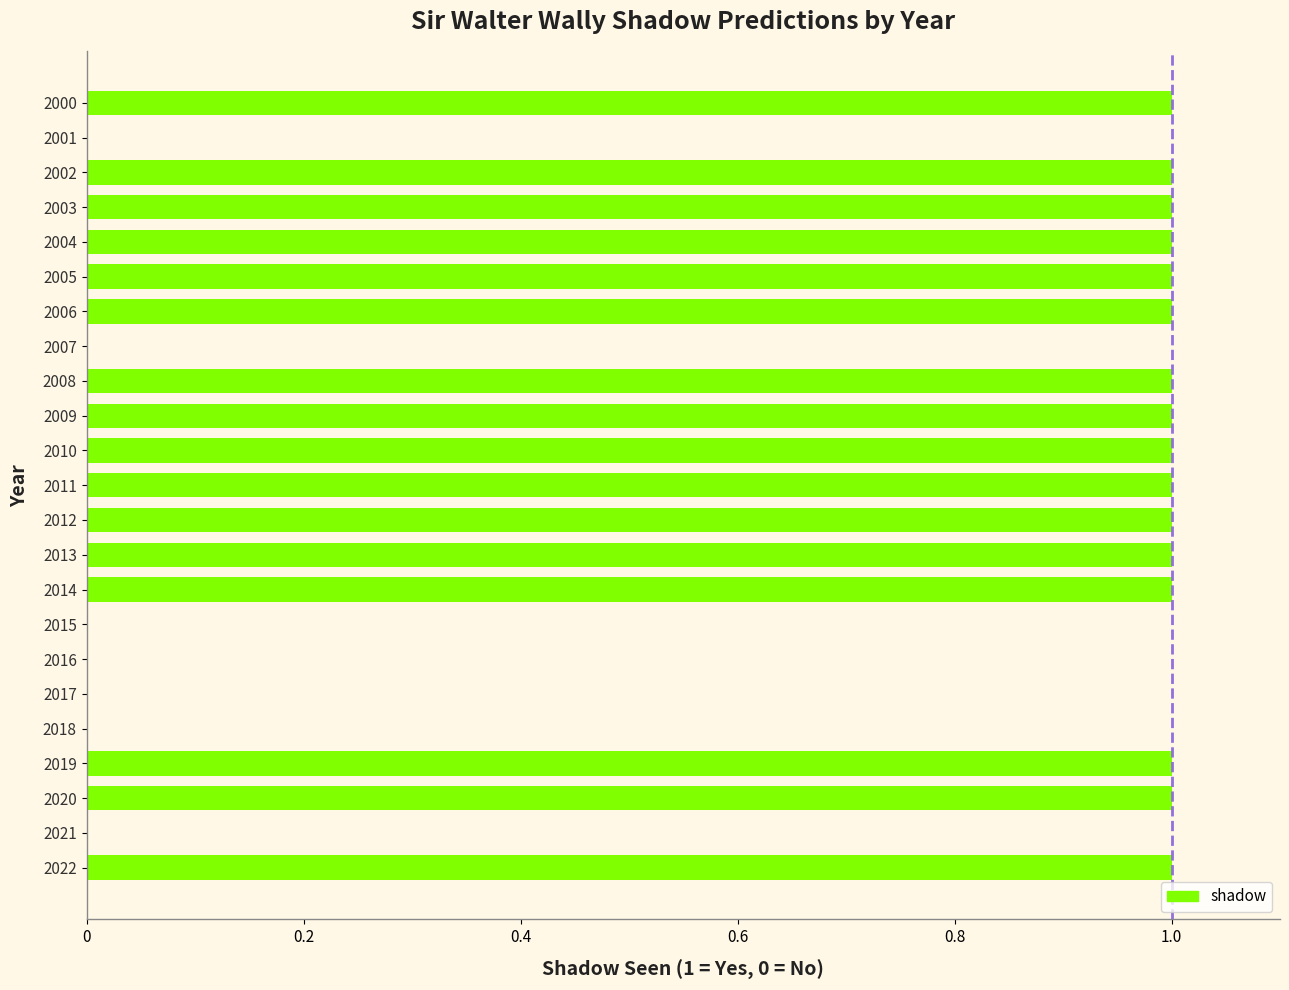

Approximately how many times larger is the value at 2002 compared to 2013?

1.0